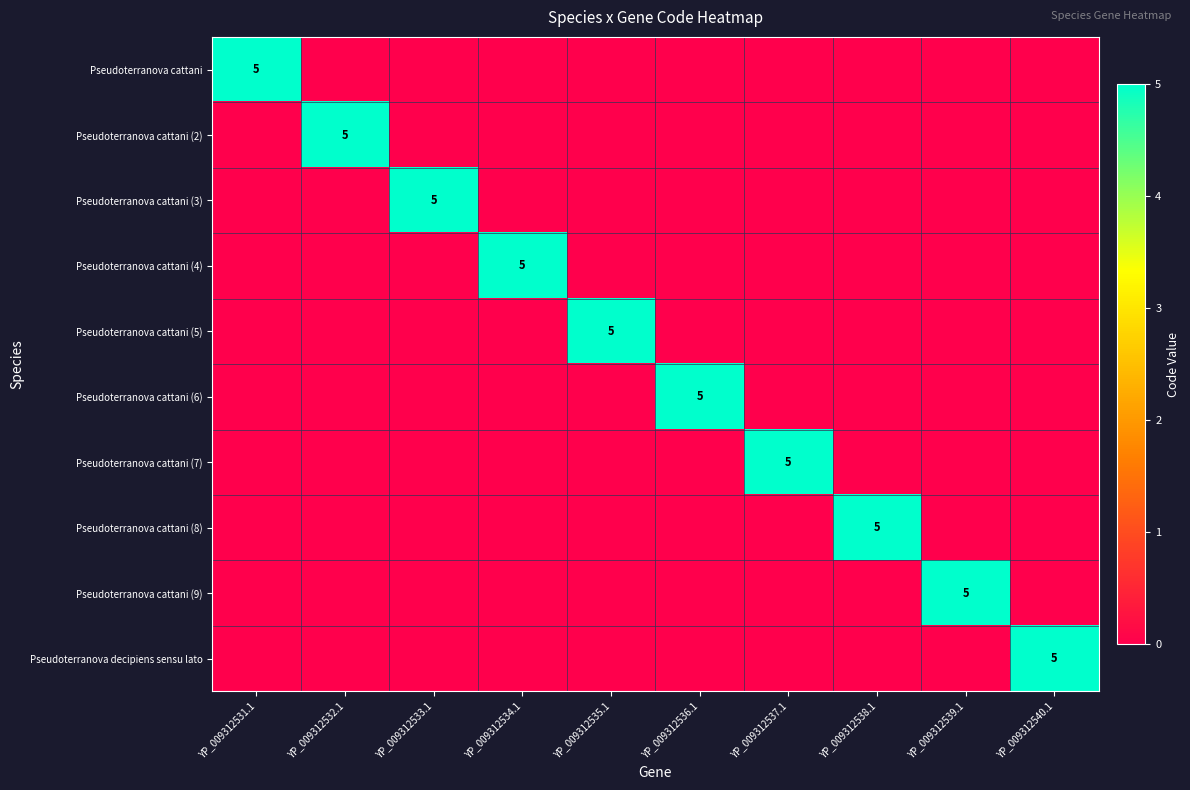

Is it true that Pseudoterranova cattani (6) equals 8 at YP_009312536.1?

False